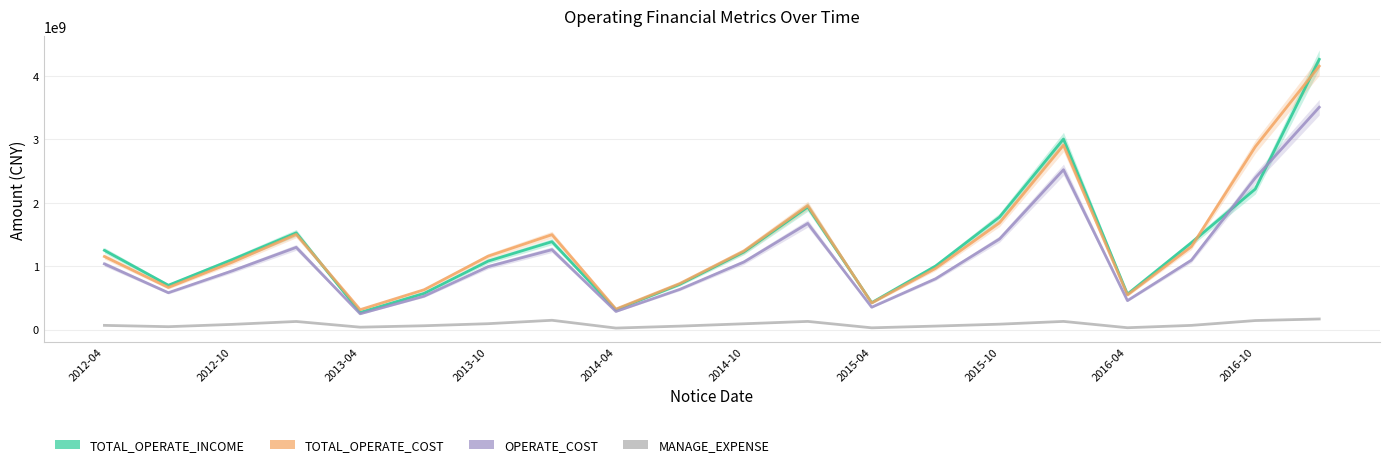

True or false: TOTAL_OPERATE_INCOME and MANAGE_EXPENSE intersect in this chart.

False